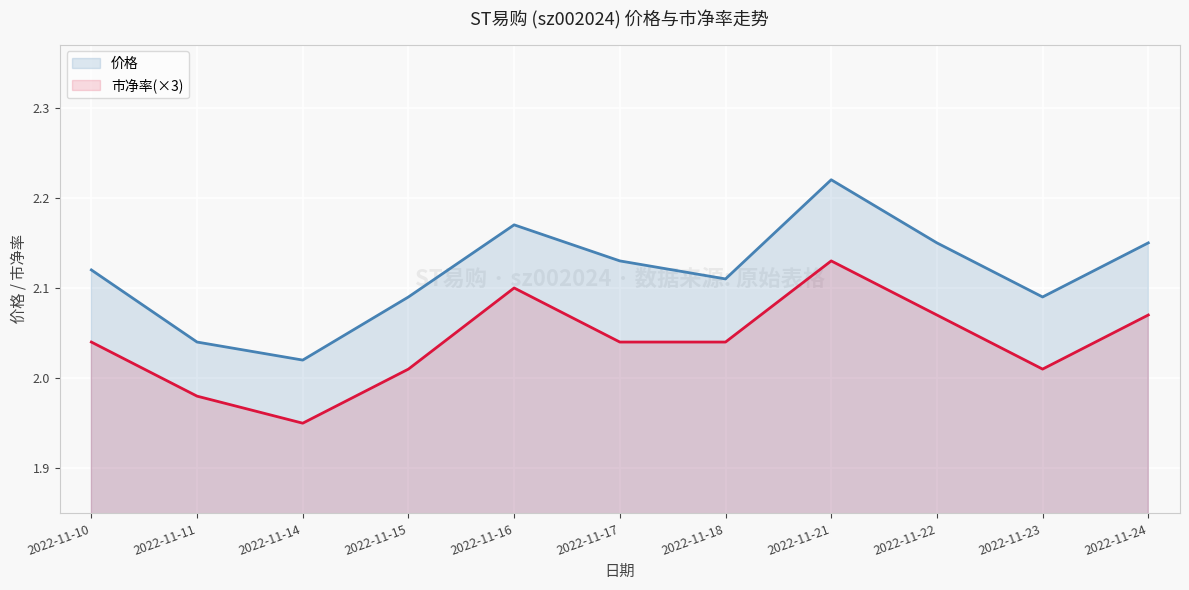

True or false: 价格 and 市净率(×3) intersect in this chart.

False